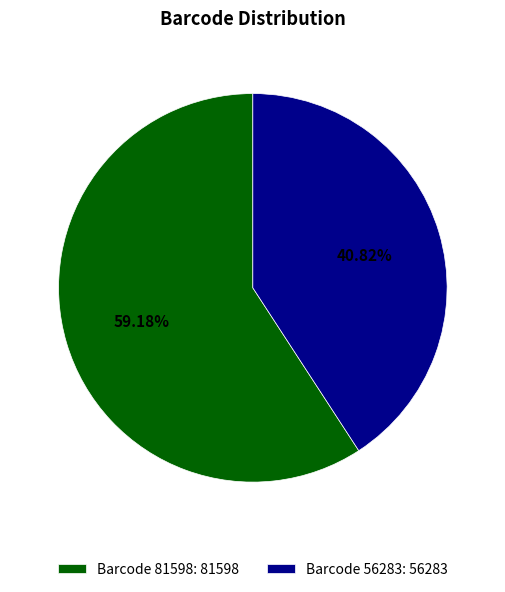

What is the majority slice?

Barcode 81598: 81598